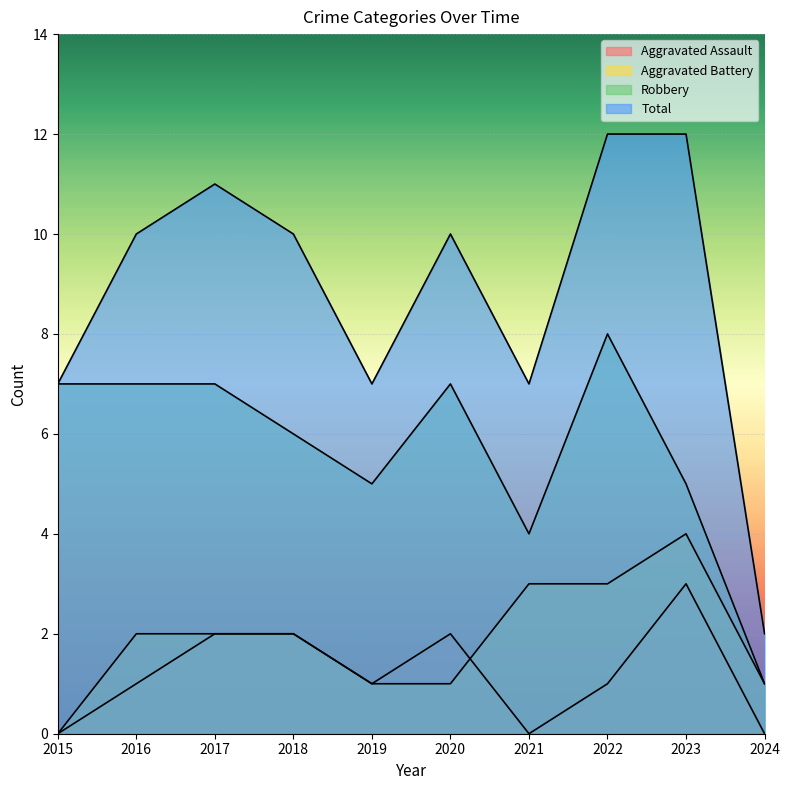

True or false: Robbery and Aggravated Assault intersect in this chart.

False